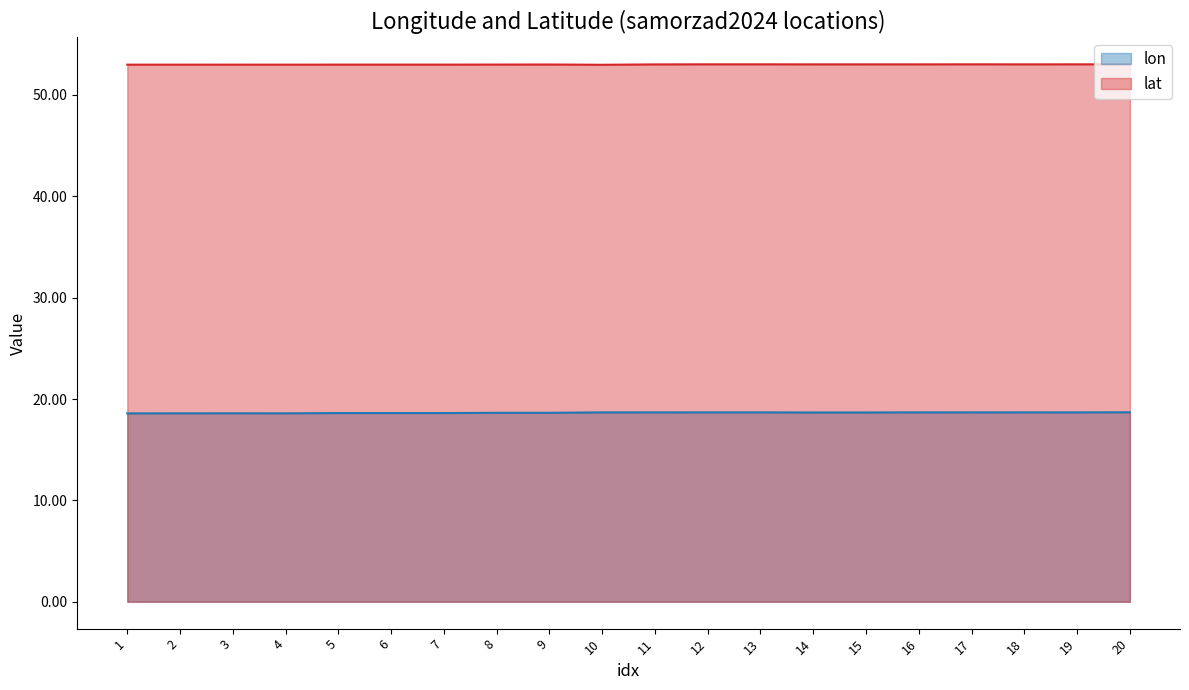

Rank the series by their maximum value, from highest to lowest.

lat, lon